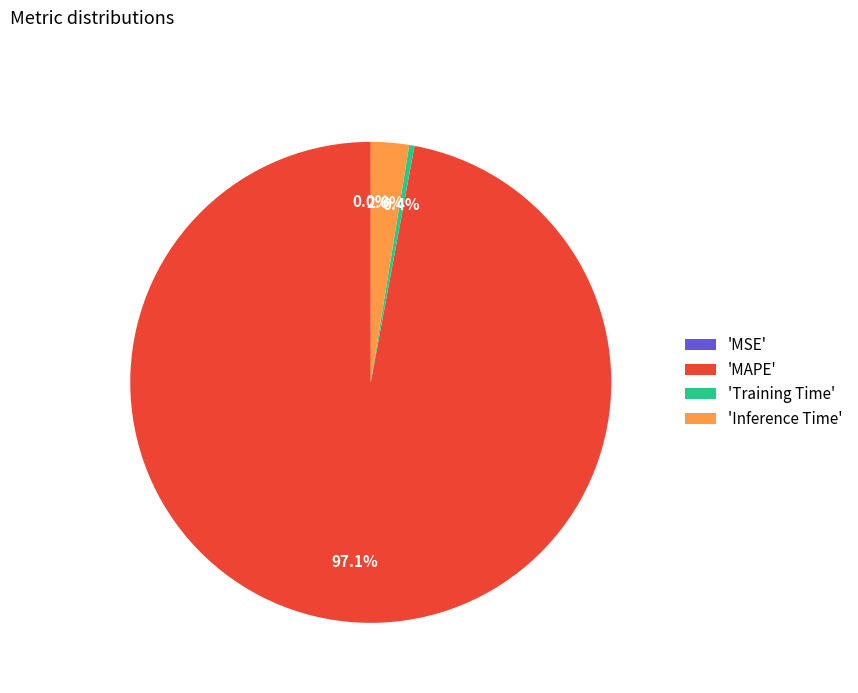

Is 'MAPE' the majority of the pie?

Yes